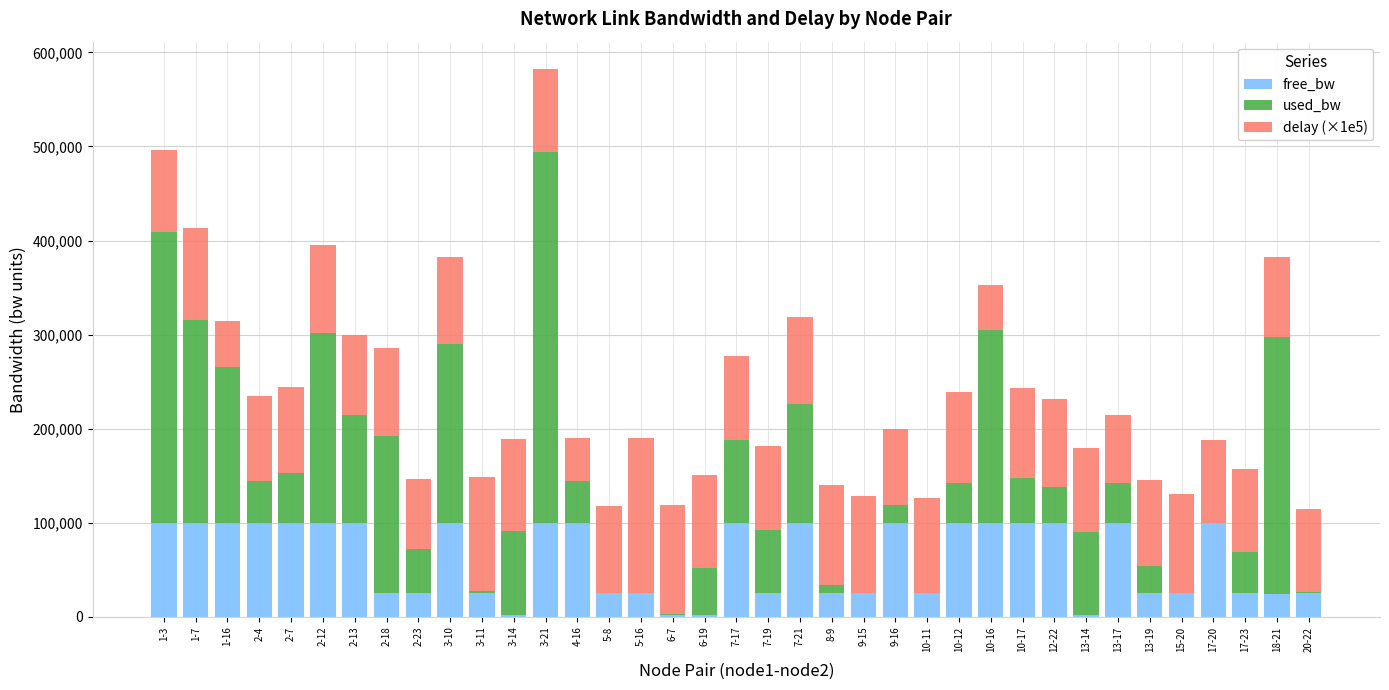

True or false: free_bw has a value of 24998.6 at 20-22.

True